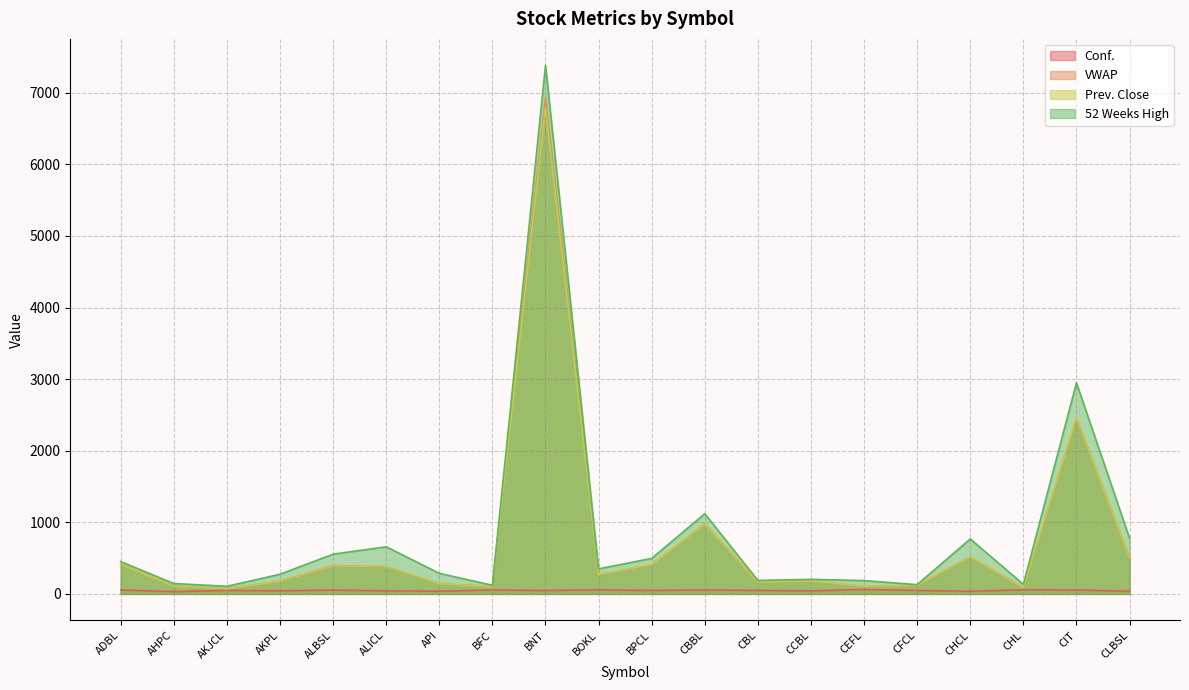

How many distinct data groups are displayed?

4